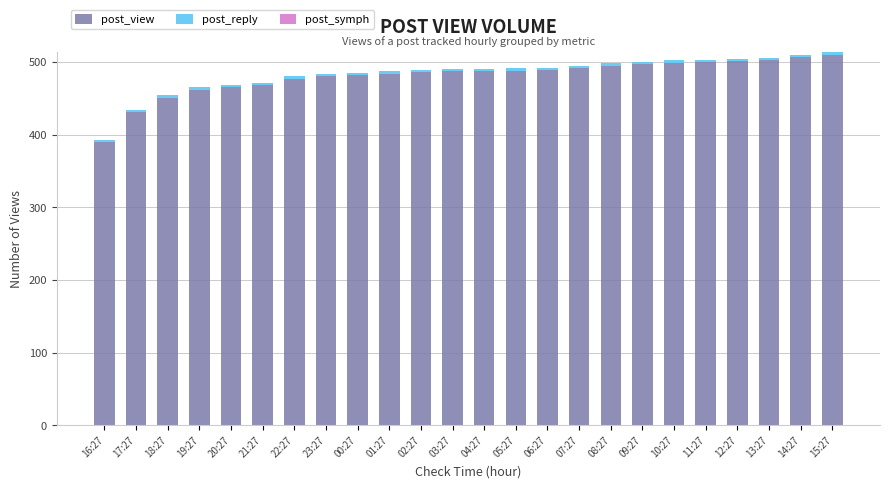

What is the difference between the maximum and minimum values in the post_view series?

120